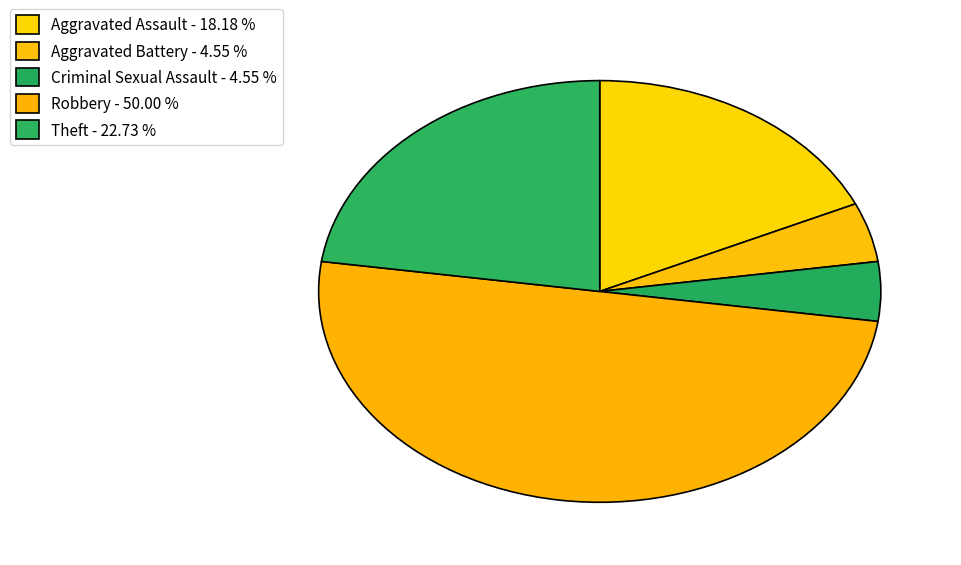

To the nearest percent, what percentage of the pie is Aggravated Battery?

5%